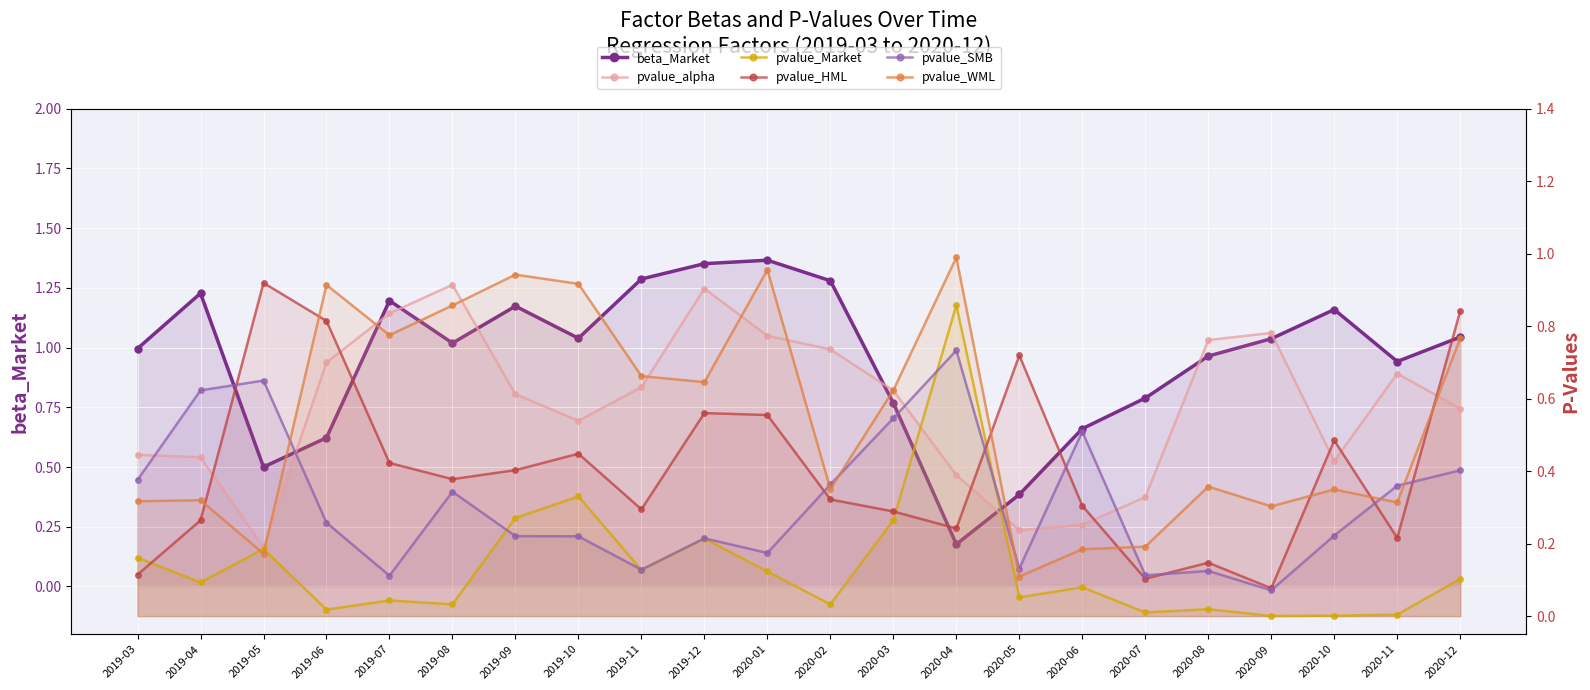

What is the value of the pvalue_alpha point at the 9th from the left?

0.6